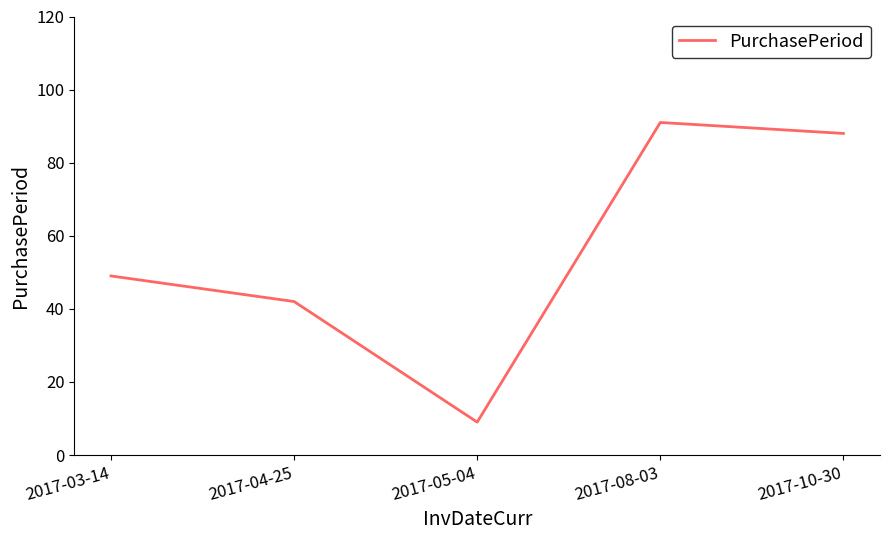

Where is the data nearest to the value 50?

2017-03-14